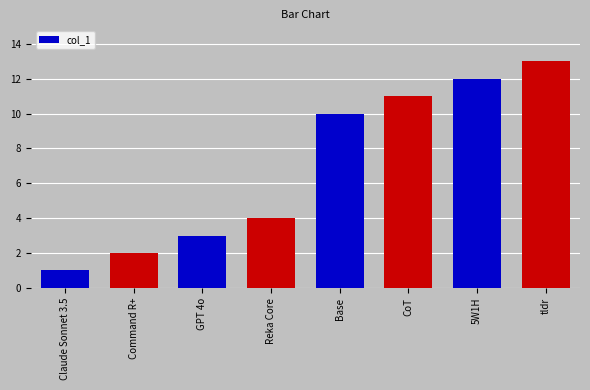

True or false: the data shows 12 at 5W1H.

True